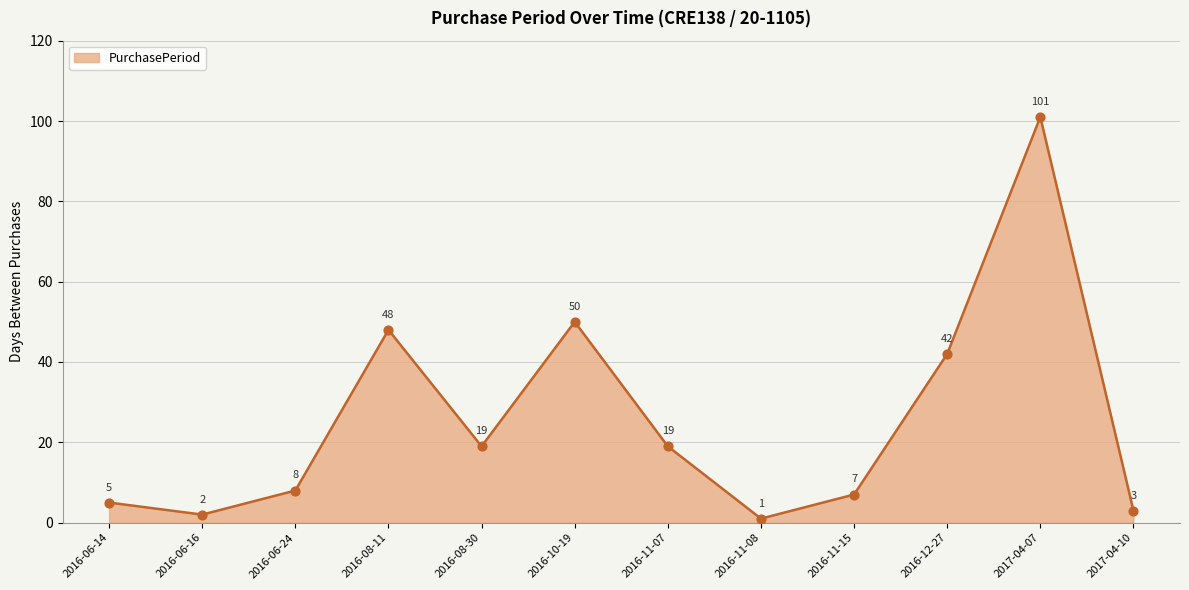

What is the ratio of the value at 2016-11-08 to the value at 2016-11-15?

0.1